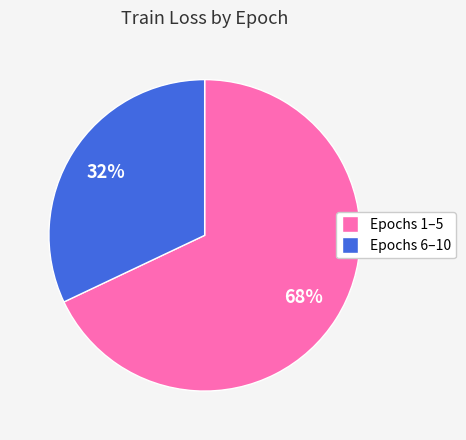

To the nearest percent, what is the difference between the largest and smallest slice percentages?

36%